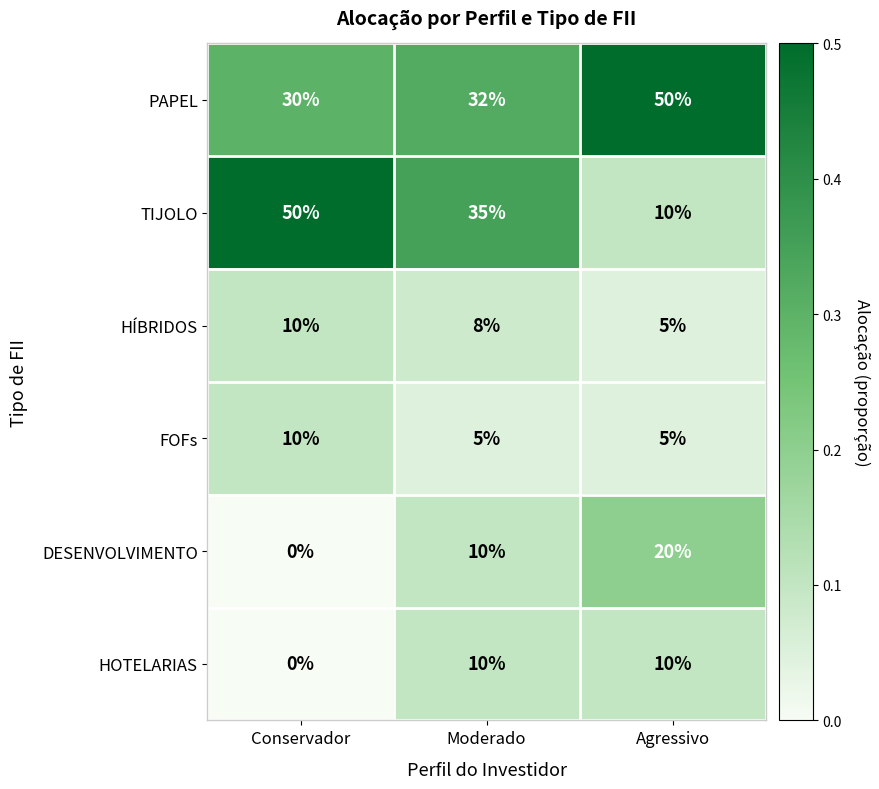

Which series has the largest range (max minus min)?

TIJOLO